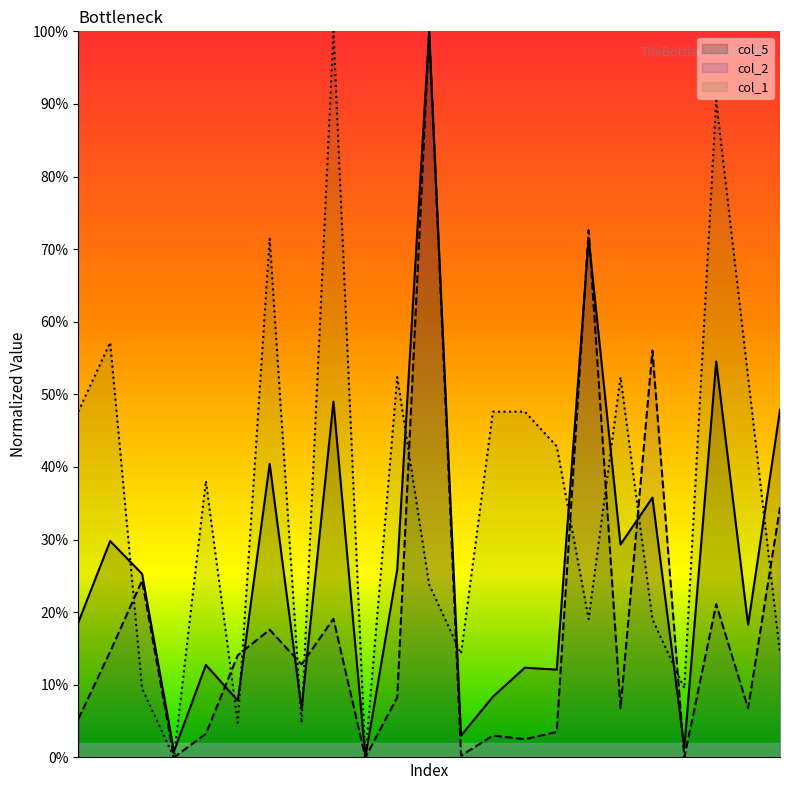

What is the maximum value shown in the chart?

100.0